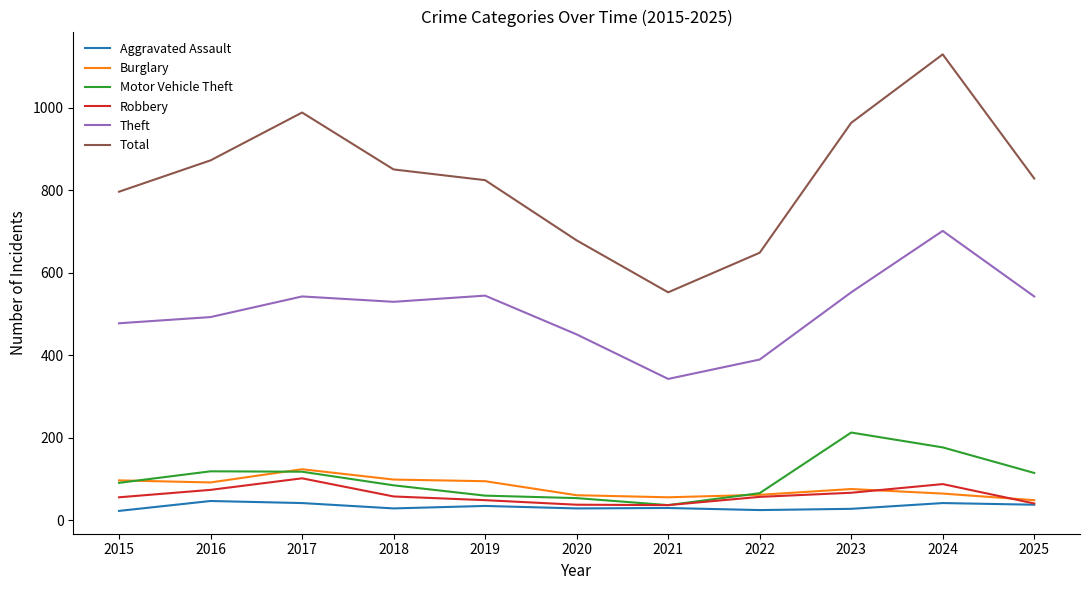

Does the chart have visible grid lines?

No